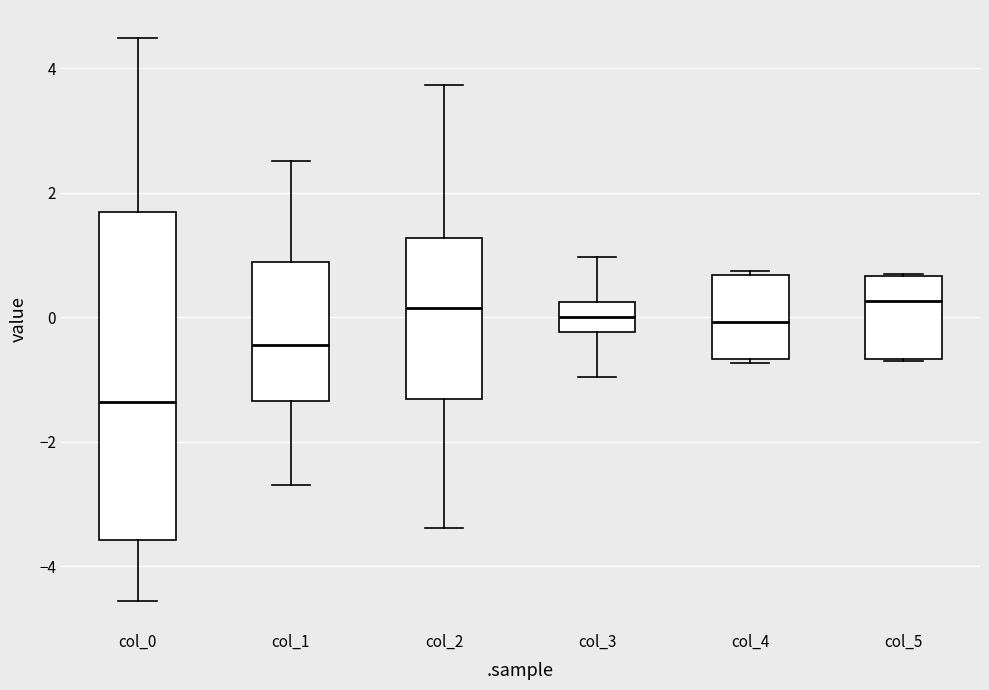

Which box is the tallest, from its lower edge to its upper edge?

col_0